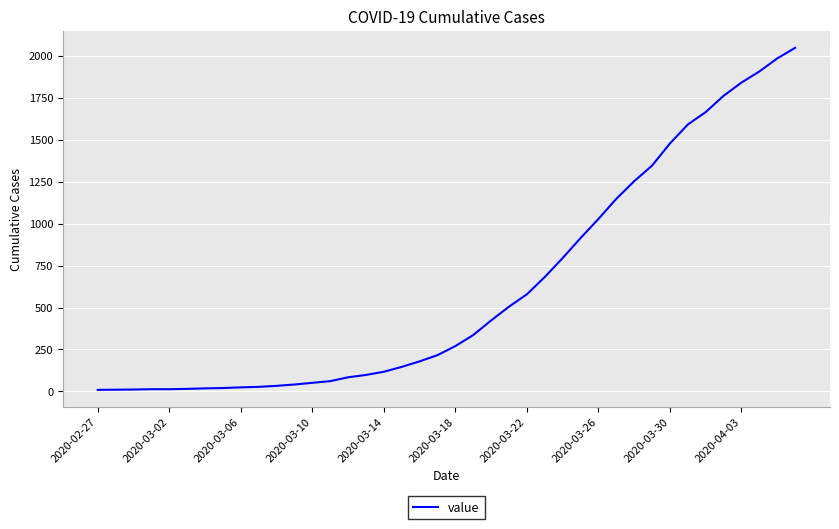

What is the maximum value shown in the chart?

2048